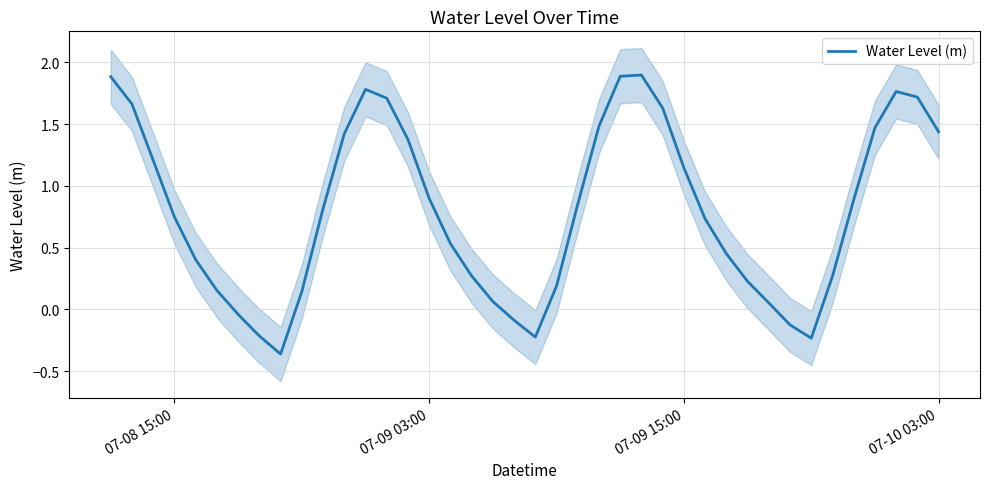

The value at 07-09 03:00 is 0.9. True or false?

True